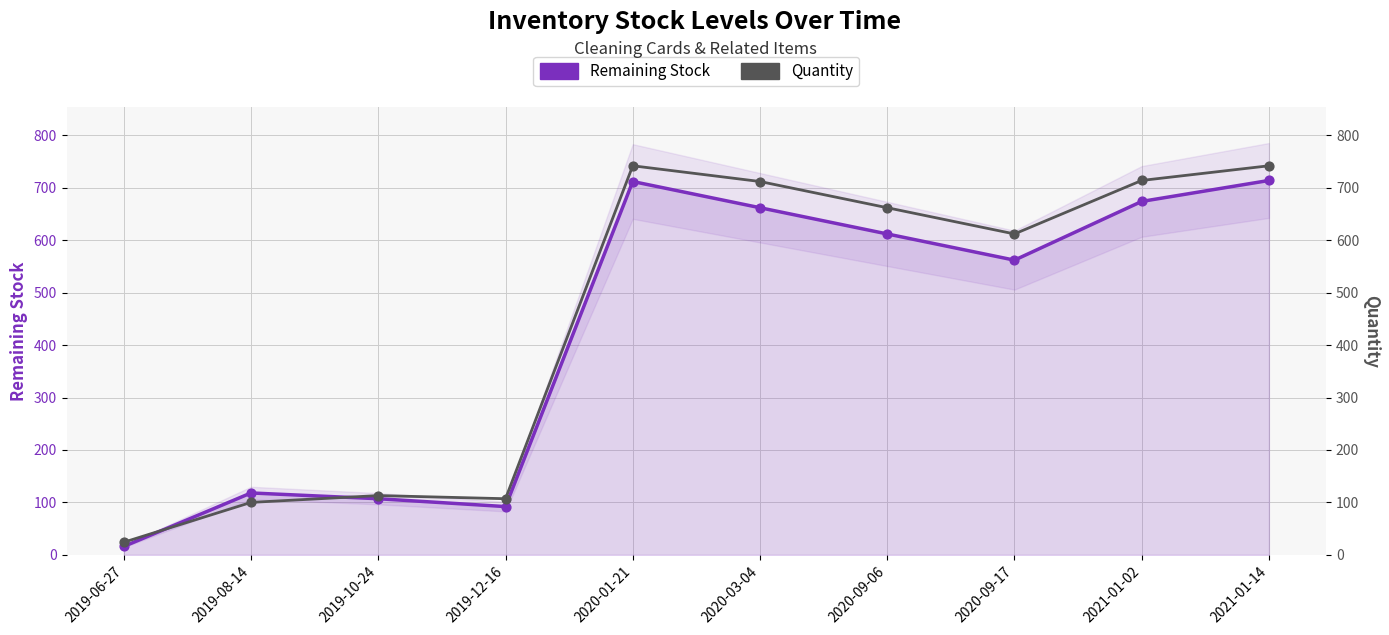

Which series contains the highest Y value?

Quantity